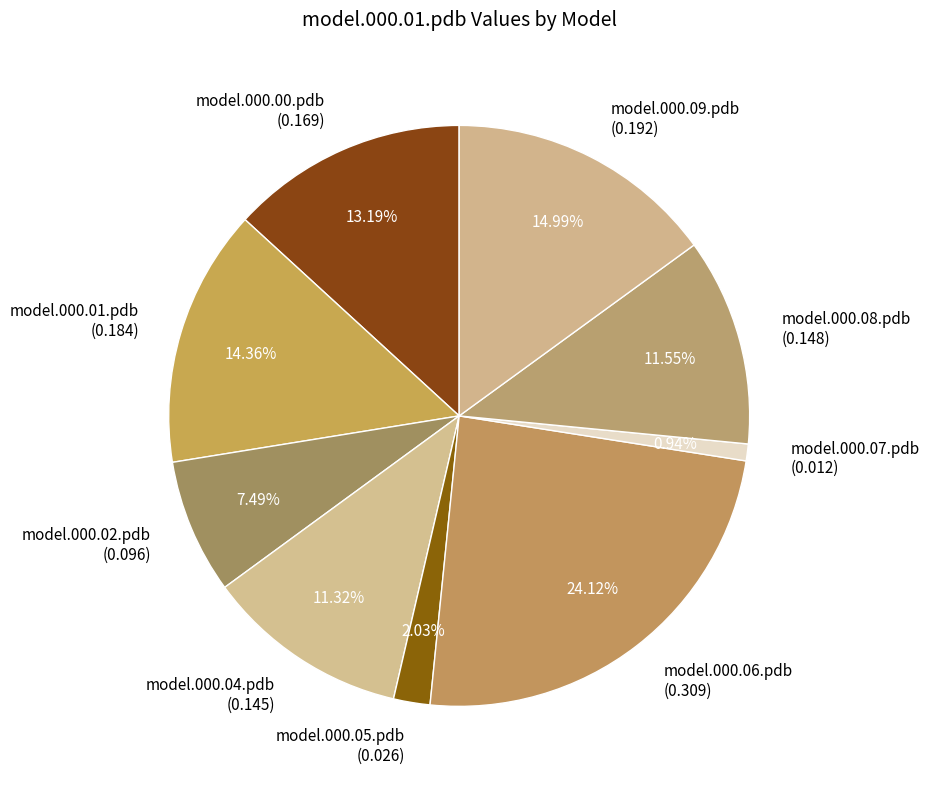

How many slices are in this pie chart?

9